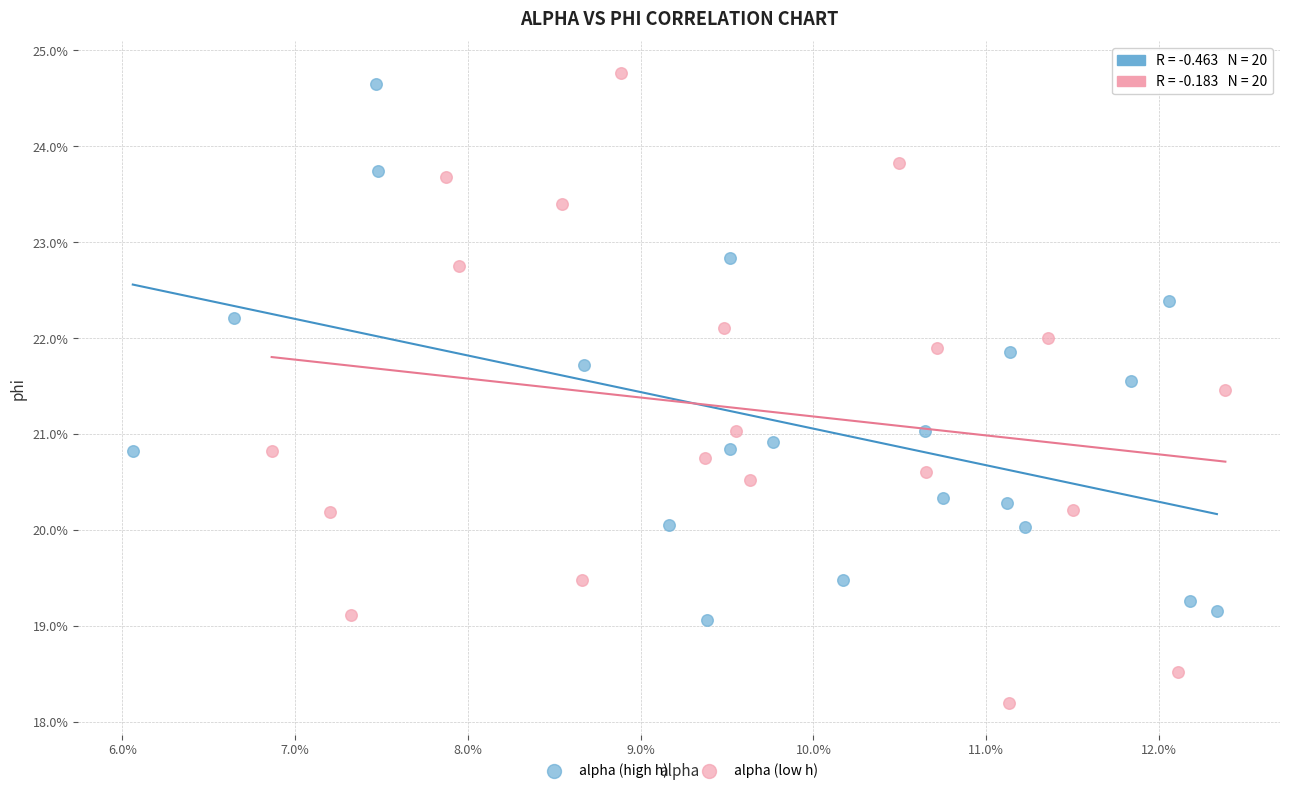

Which series reaches the minimum Y coordinate?

alpha (low h)